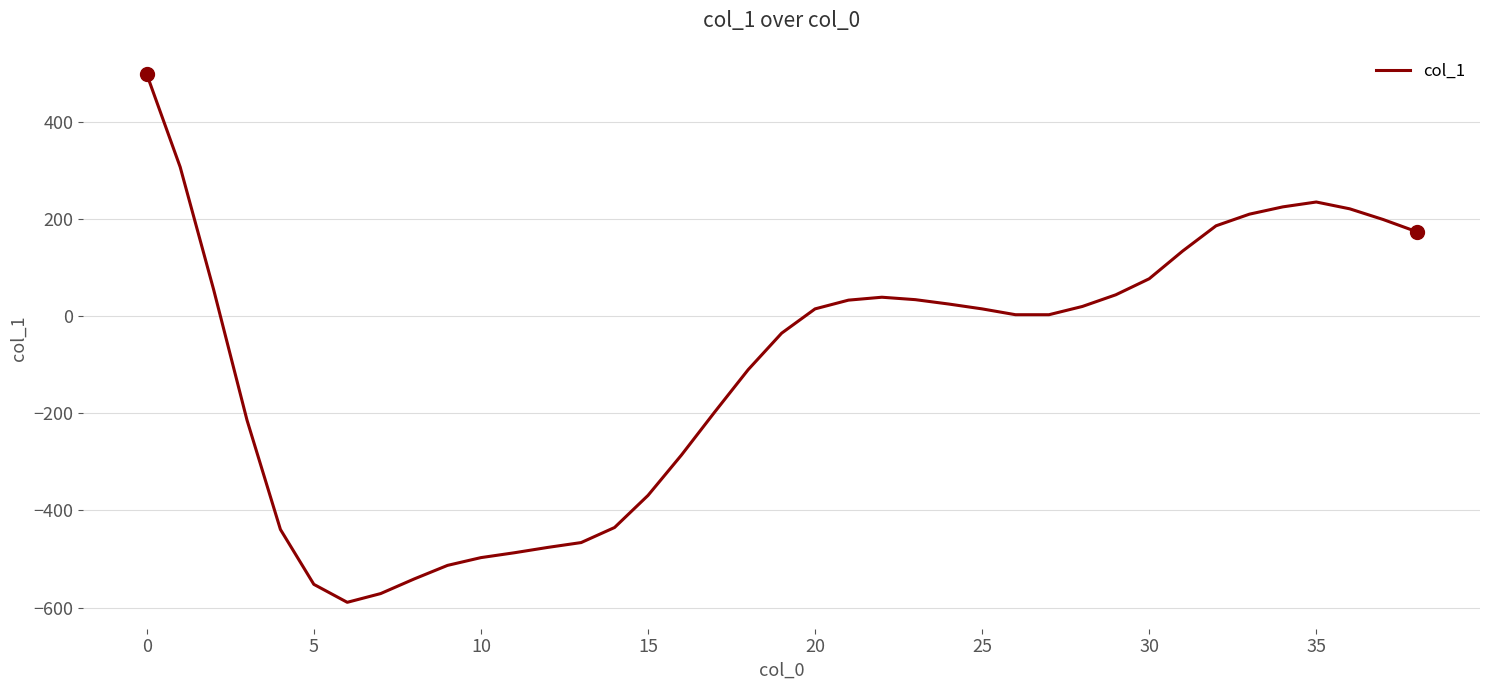

True or false: there are more than 0 points higher than both neighbors.

True